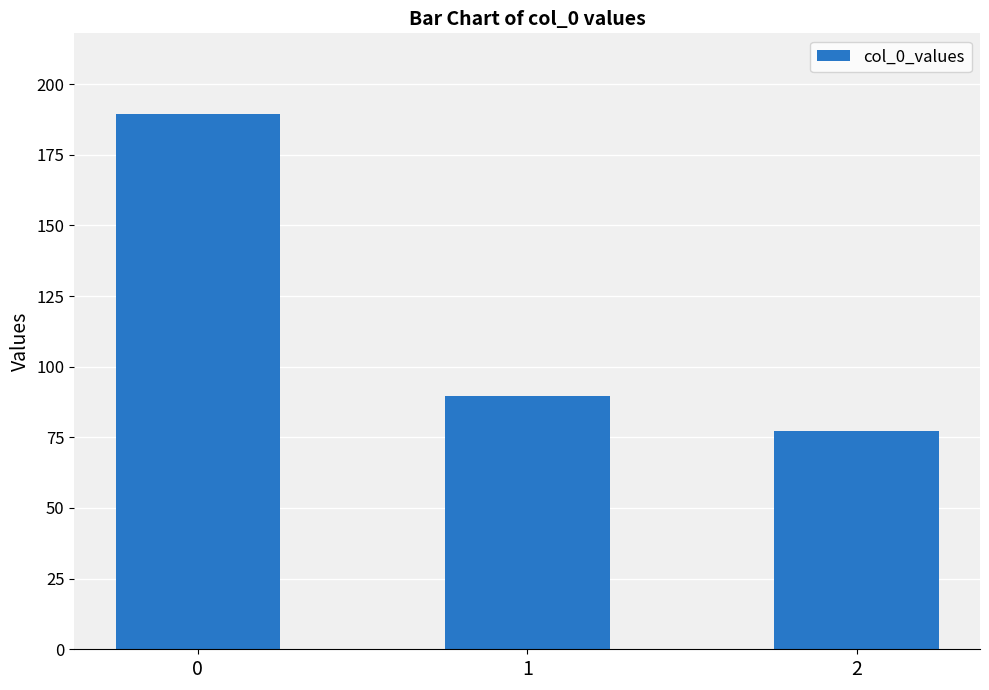

What is the difference between the maximum and minimum values?

112.4